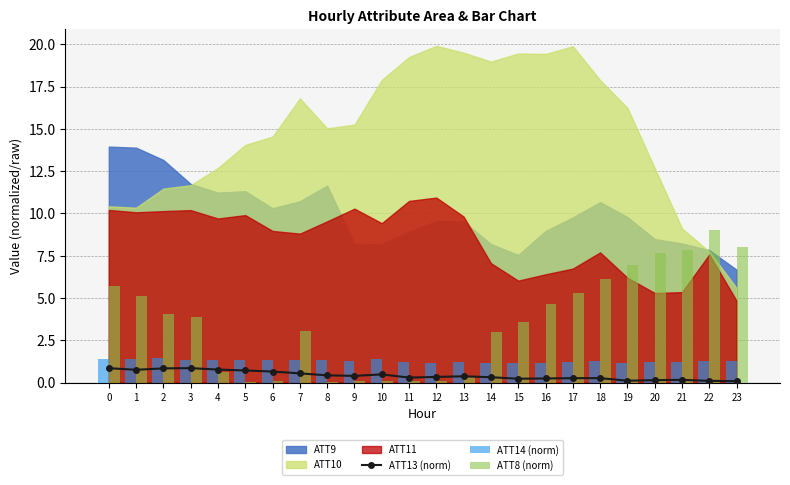

True or false: ATT8 (norm) has a value of 3.6 at 15.

True